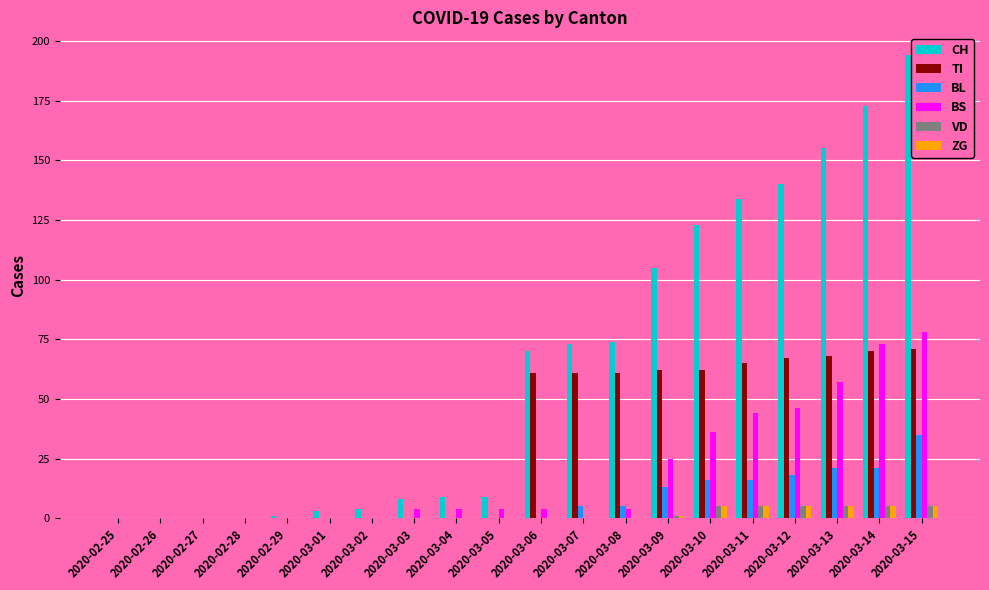

What is the difference between the VD values at 2020-03-11 and 2020-03-05?

5